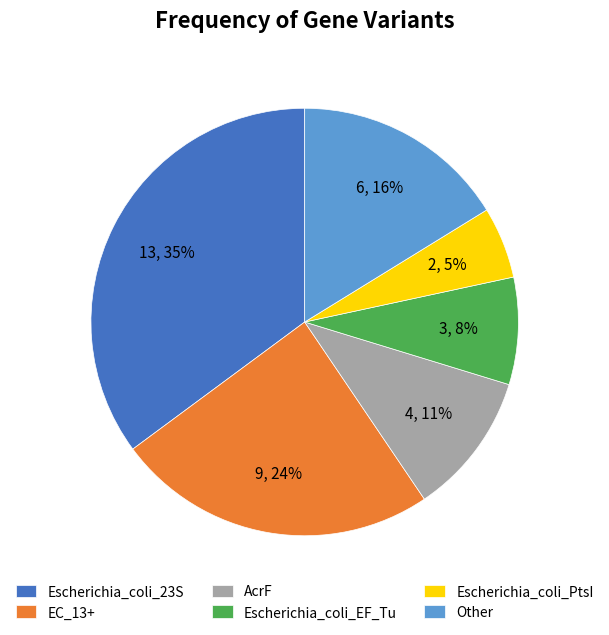

Is there a majority slice in this chart?

No